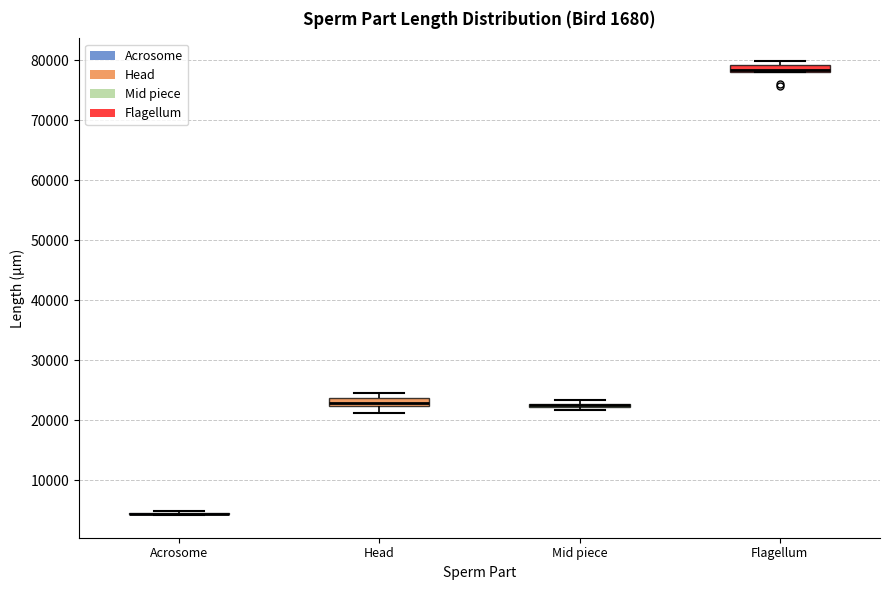

Where does the median line of the box for Head sit on the y-axis? The values are not printed on the chart, so give them approximately, as read against the axis.

23000